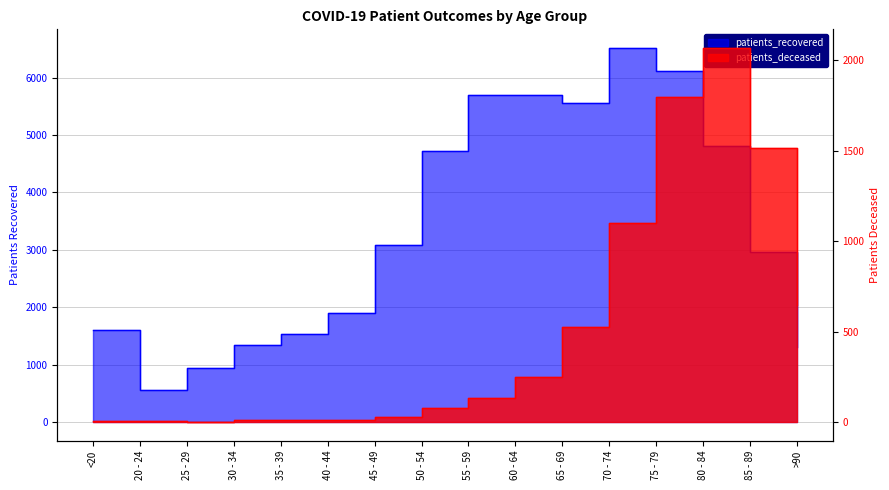

The patients_recovered series shows 3283 at 50 - 54. True or false?

False